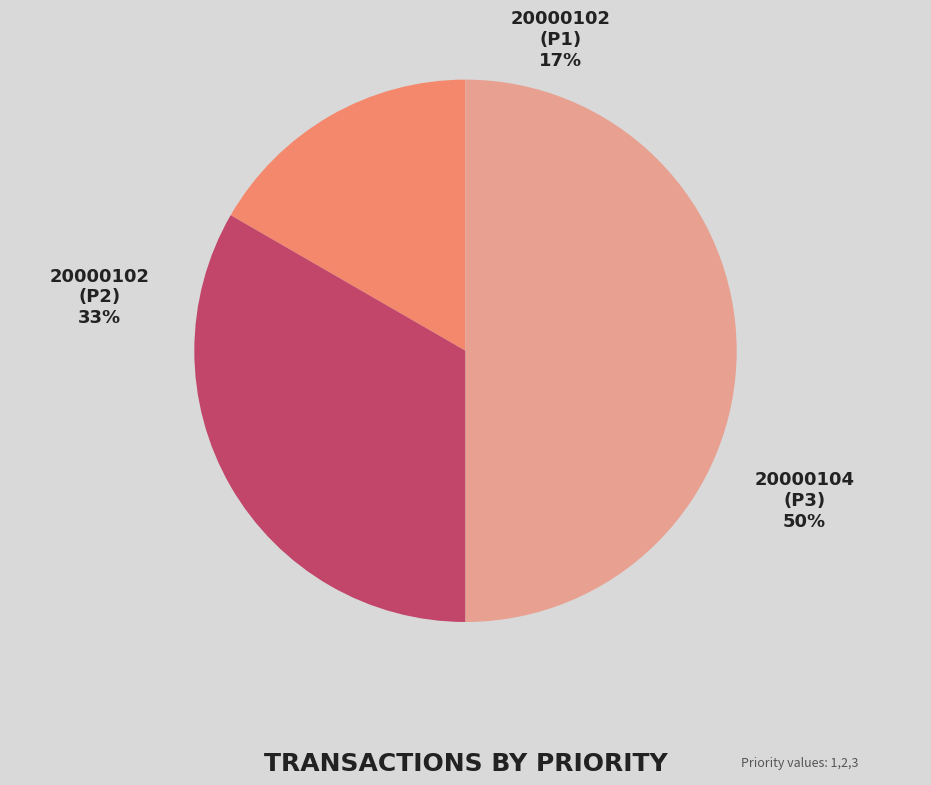

How many slices are in this pie chart?

3